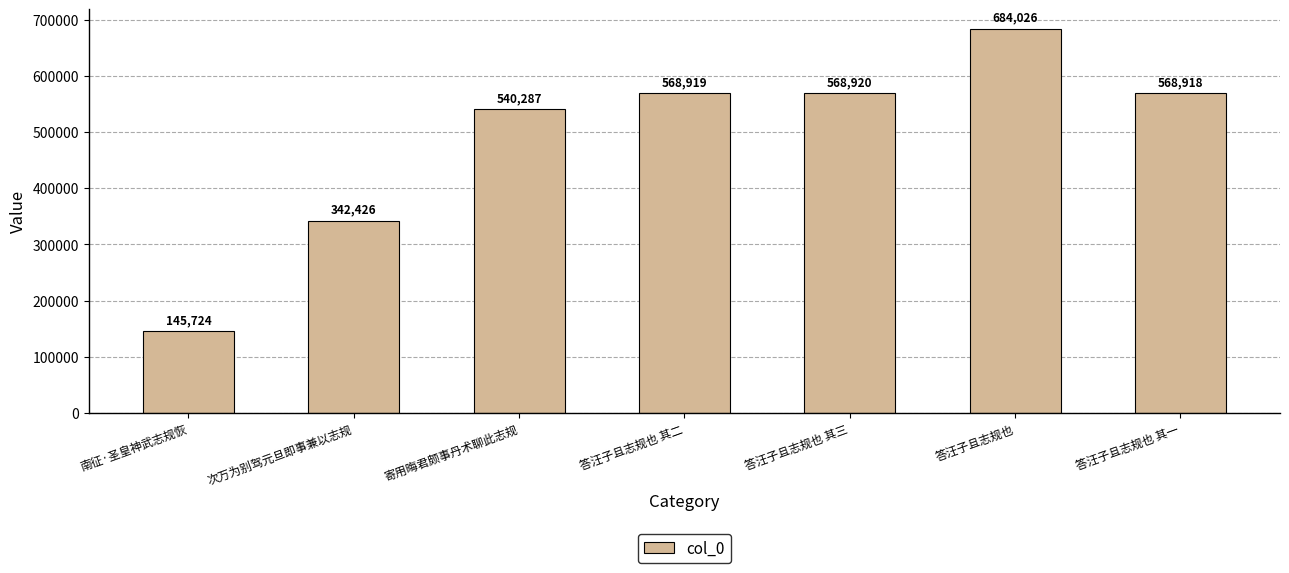

At which label is the value closest to 414875?

次万为别驾元旦即事兼以志规